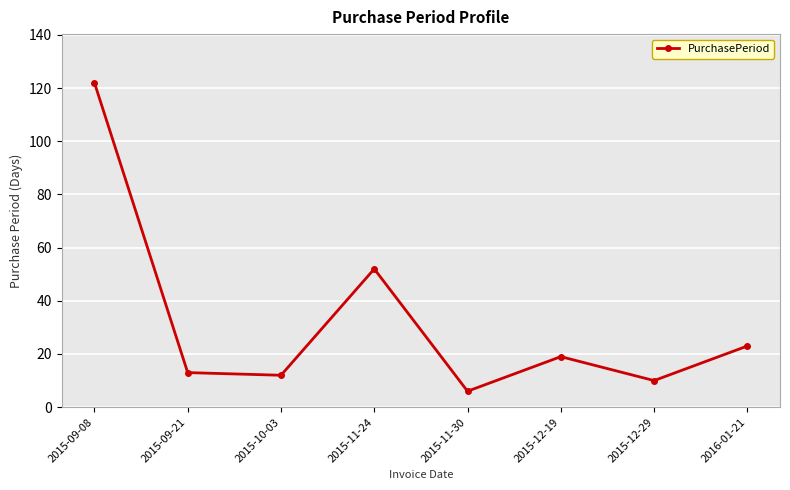

What is the average value?

32